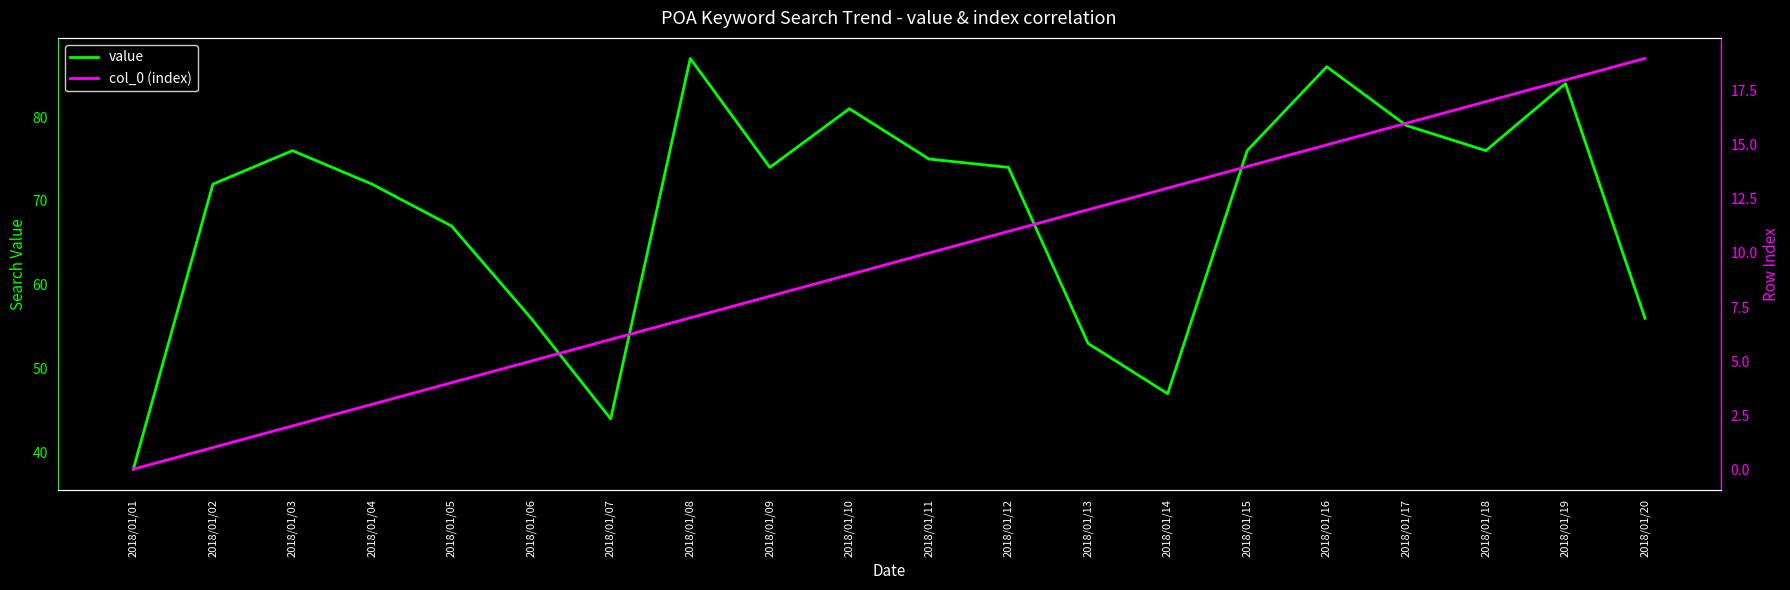

Is this an area chart (filled region under the line)?

No